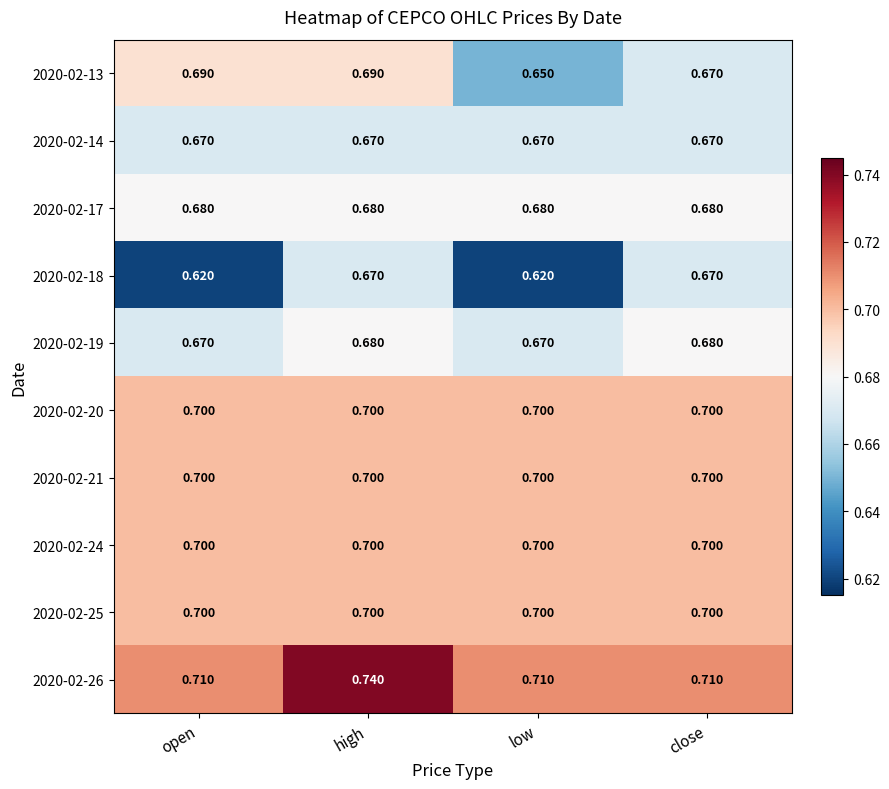

Which label corresponds to the largest value in the chart?

high